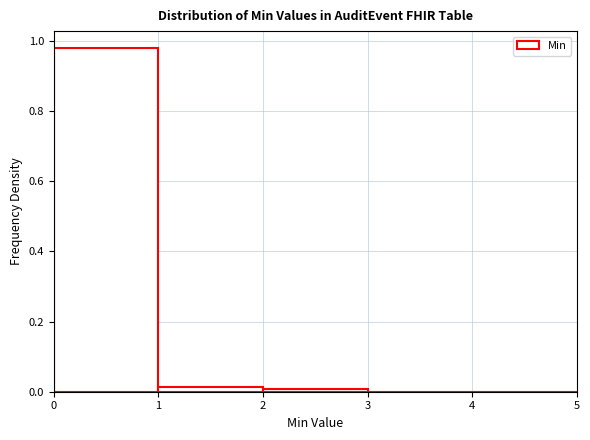

Which range on the x-axis has the tallest bar?

0 to 1